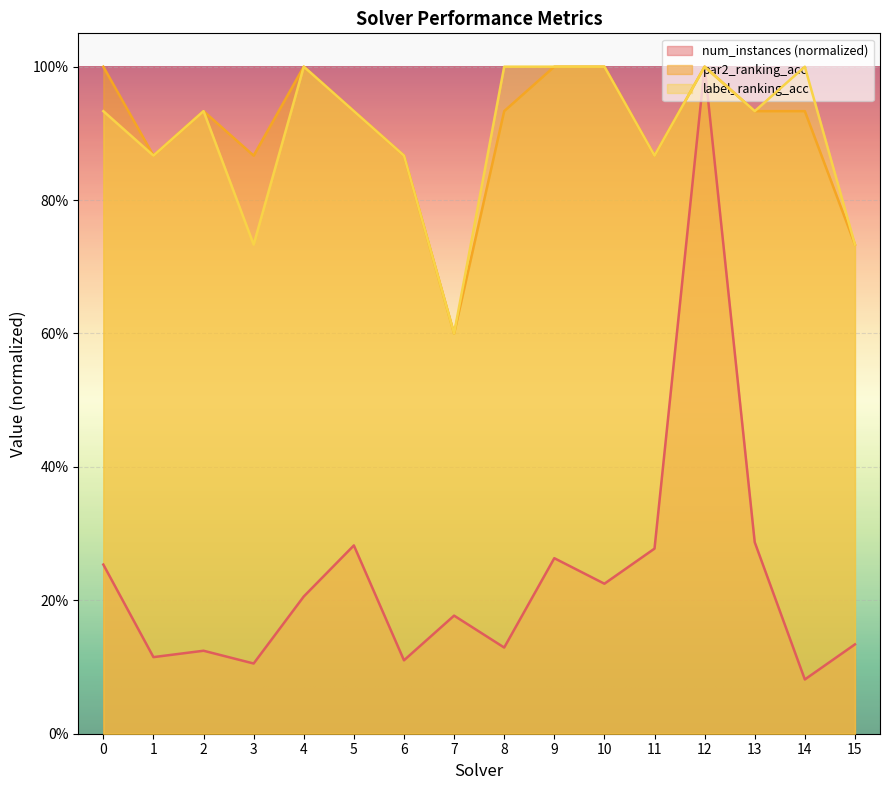

Is it true that label_ranking_acc equals 1.0 at 12?

True